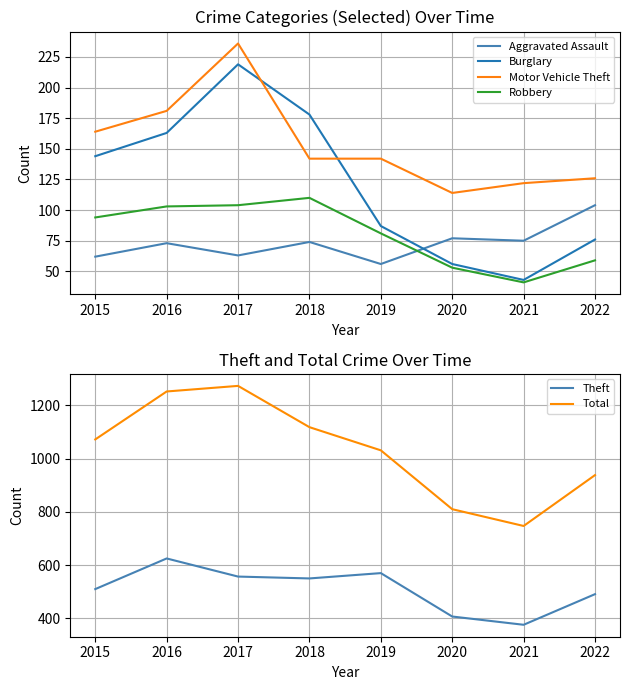

At which category does Motor Vehicle Theft reach its first local peak?

2017